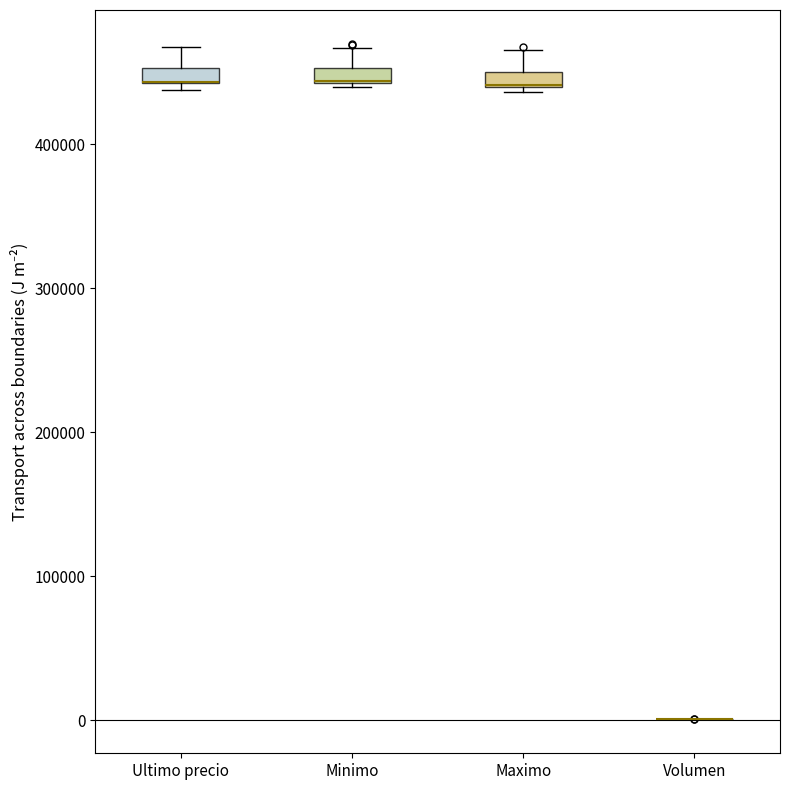

Where is the lower edge of the box for Maximo on the y-axis? The values are not printed on the chart, so give them approximately, as read against the axis.

440000